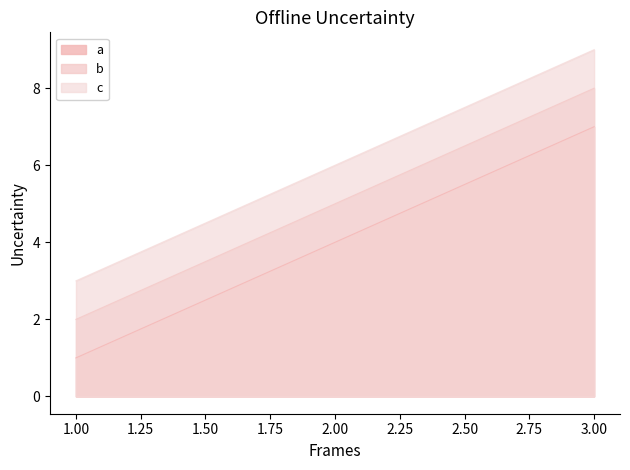

What are all the series names shown in the legend?

a, b, c